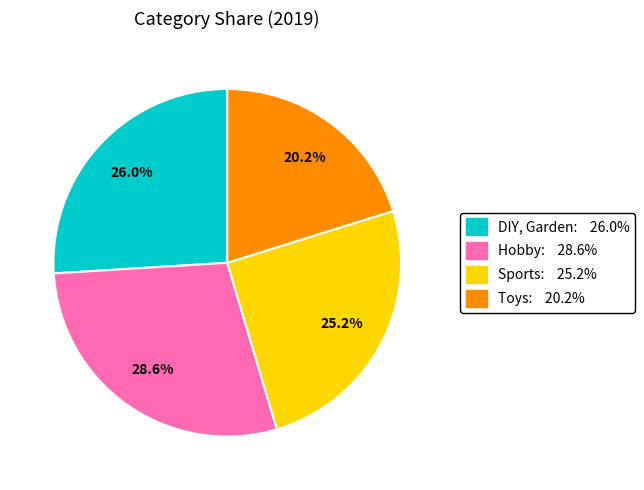

Is there a majority slice in this chart?

No